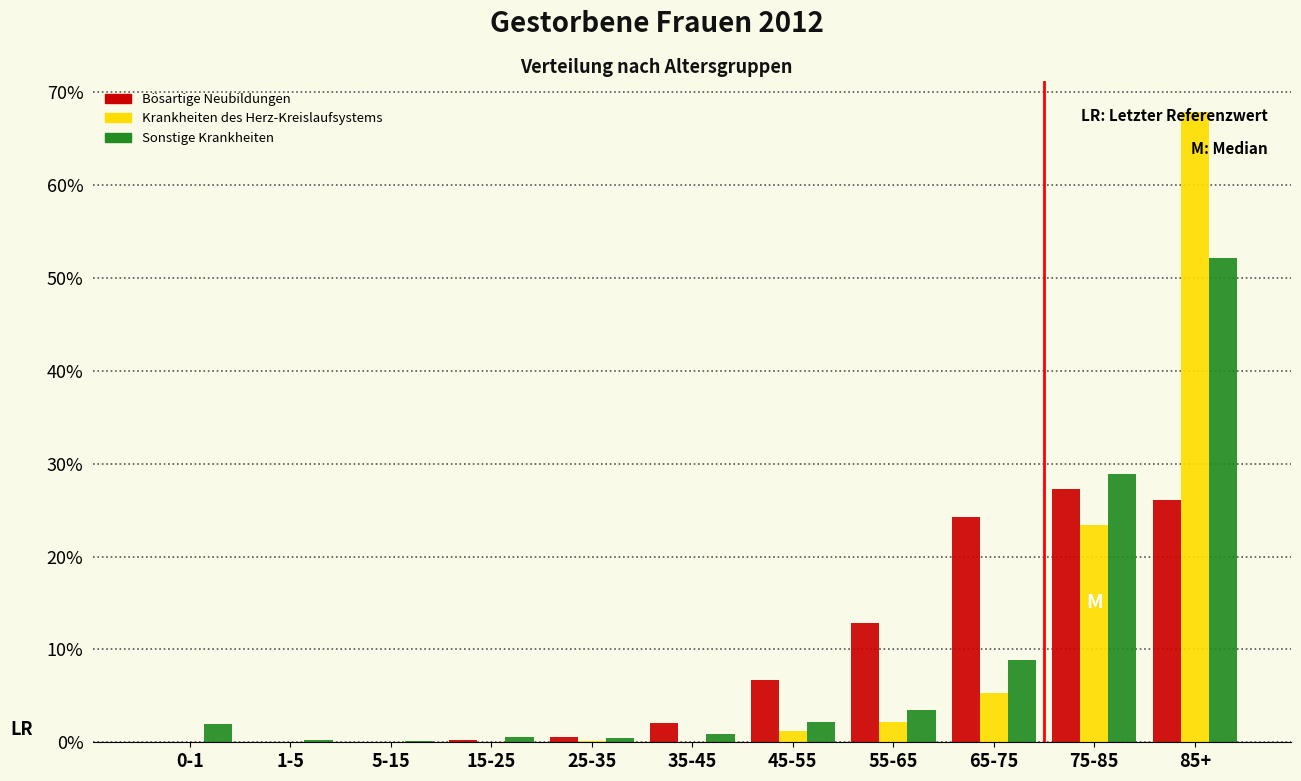

What is the greatest value displayed?

67.8